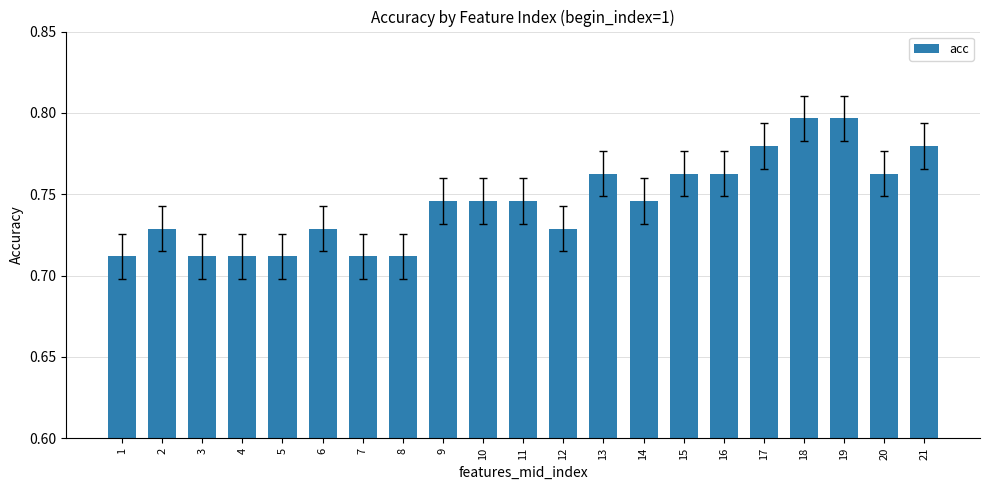

True or false: the data shows 1.2 at 2.

False